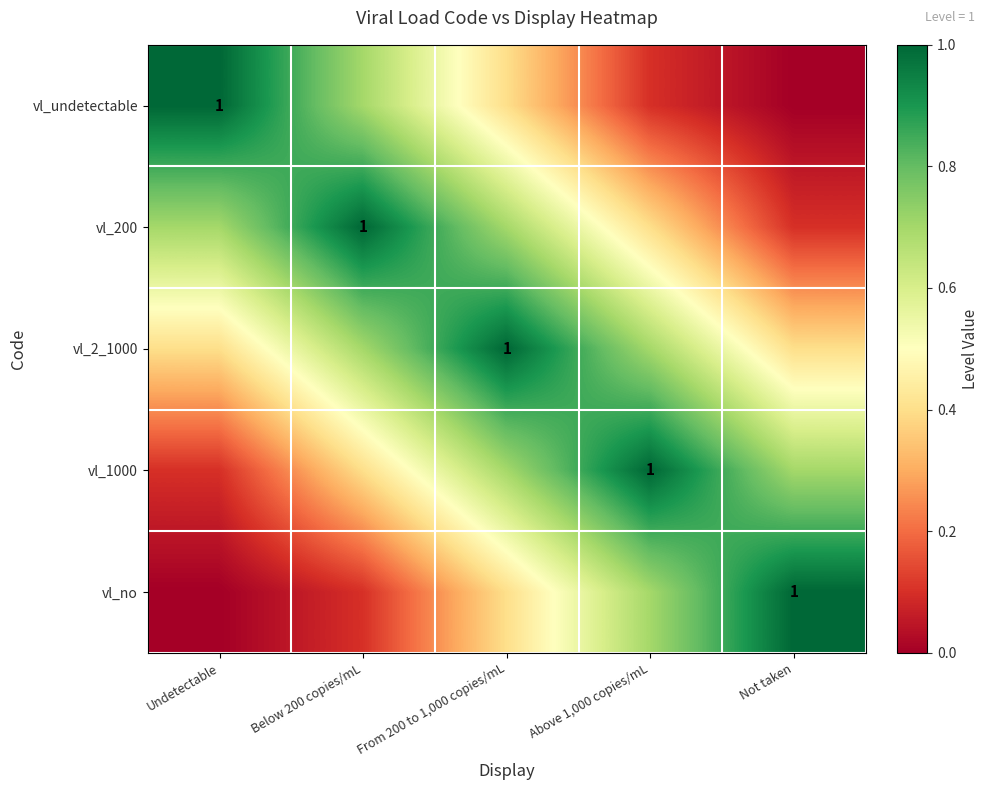

At how many categories does at least one series exceed 0?

5